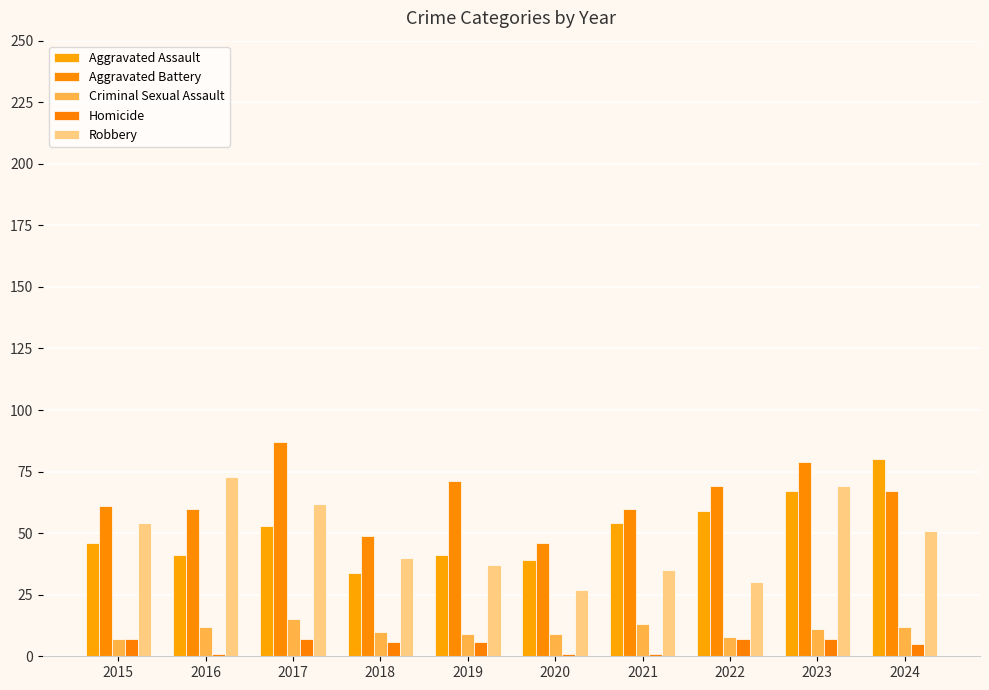

Rank the series at 2017 from highest to lowest value.

Aggravated Battery, Robbery, Aggravated Assault, Criminal Sexual Assault, Homicide